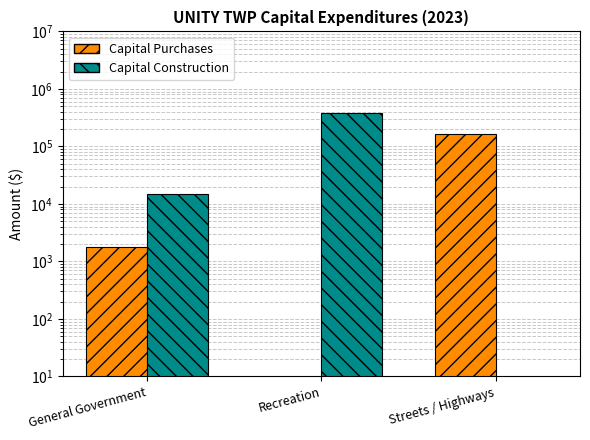

Rank the series by their maximum value, from lowest to highest.

Capital Purchases, Capital Construction